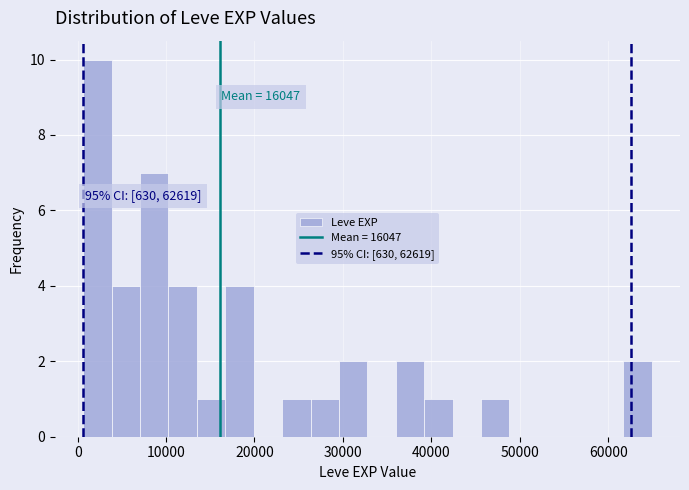

Around what value on the x-axis is the tallest bar? Give the approximate position of its centre, as read against the axis.

2000